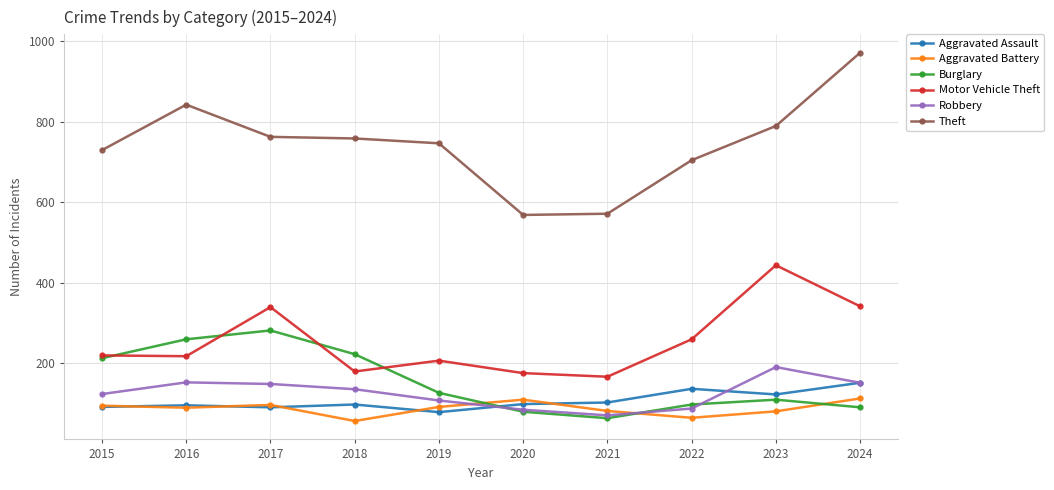

The value of Theft at 2017 is 762. True or false?

True